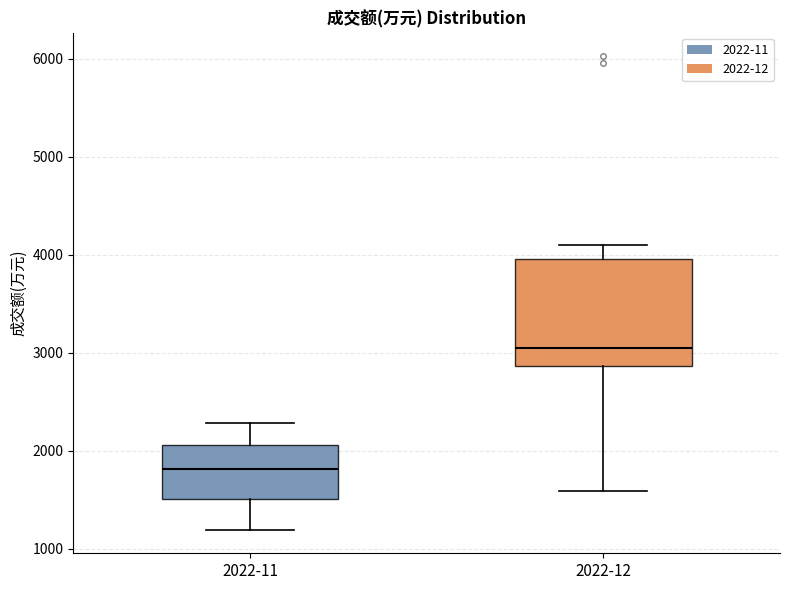

Where is the upper edge of the box for 2022-12 on the y-axis? The values are not printed on the chart, so give them approximately, as read against the axis.

4000